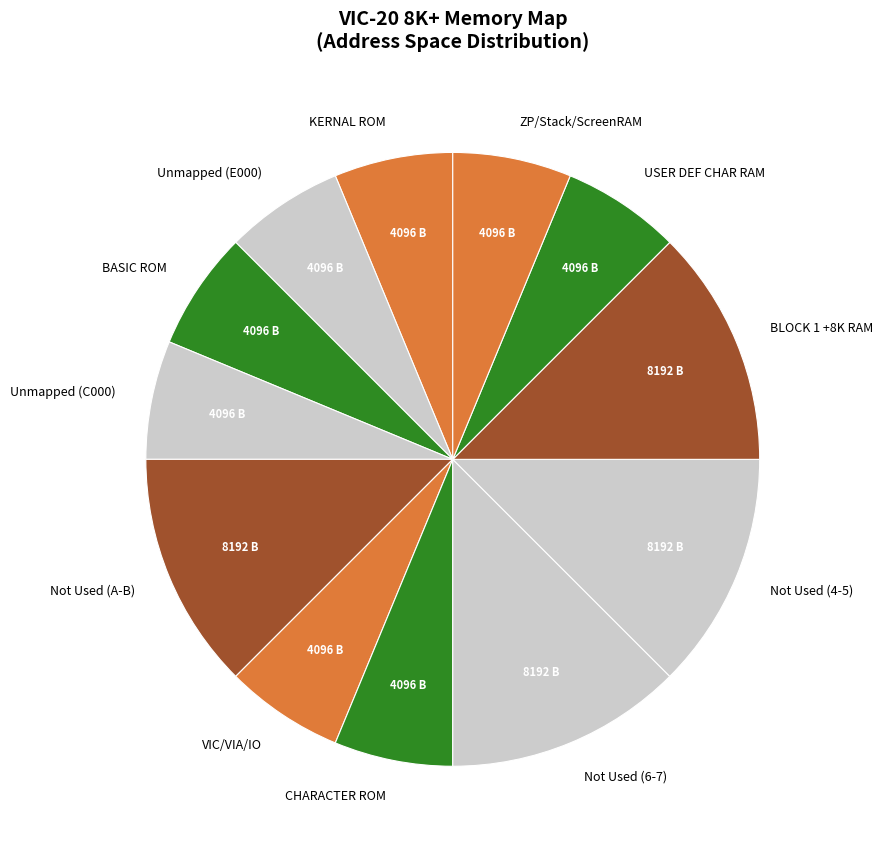

Is there any slice that represents more than half of the pie?

No